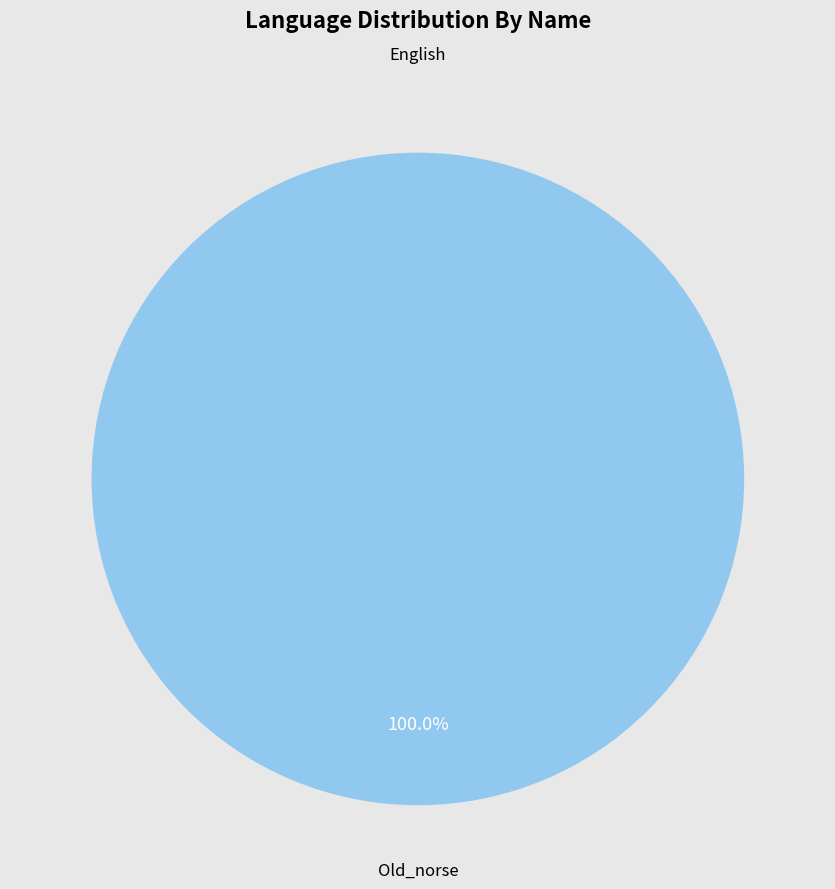

True or false: Old_norse accounts for 88% of the total.

False